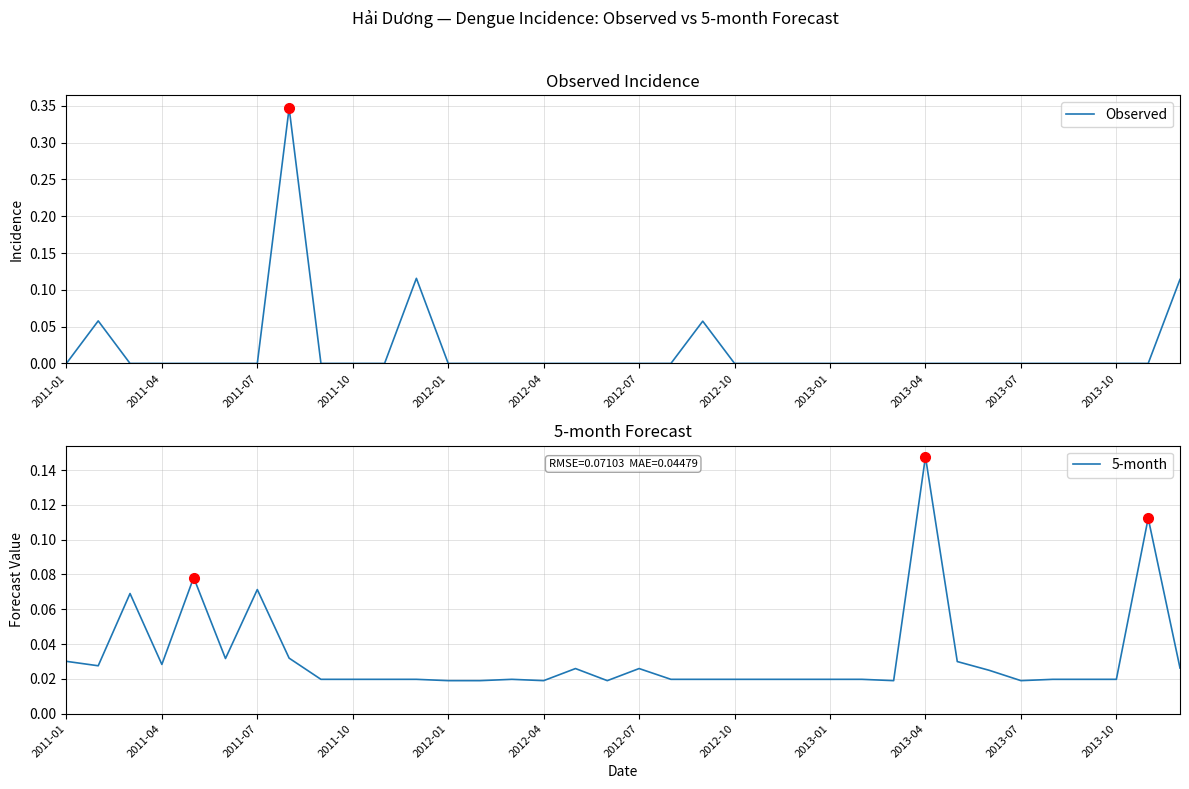

How many intersections are there between 5-month and Observed?

9